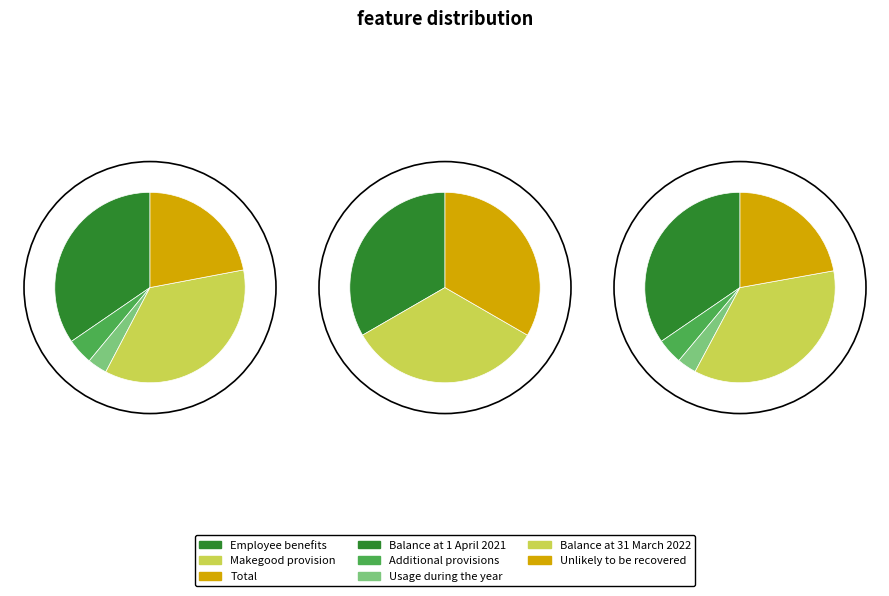

Which series has the widest spread of values?

Total